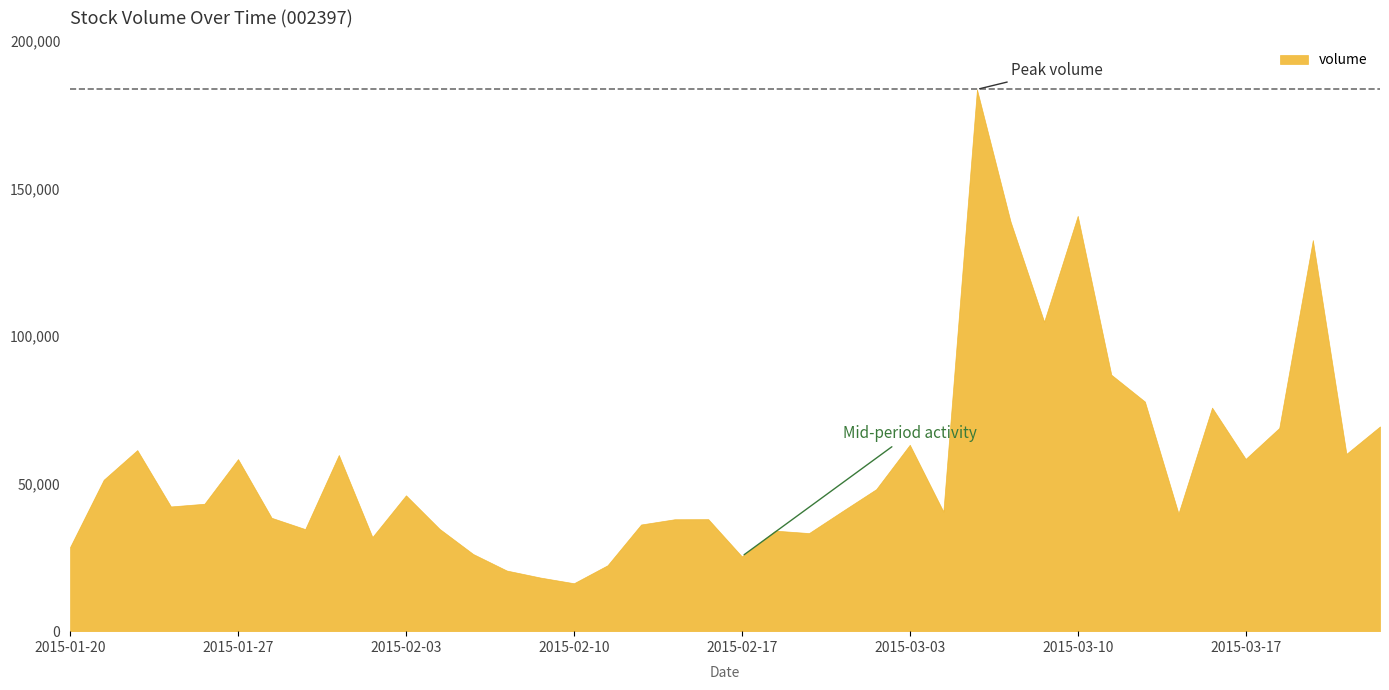

What is the sum of the values at 2015-03-12 and 2015-02-09?

95963